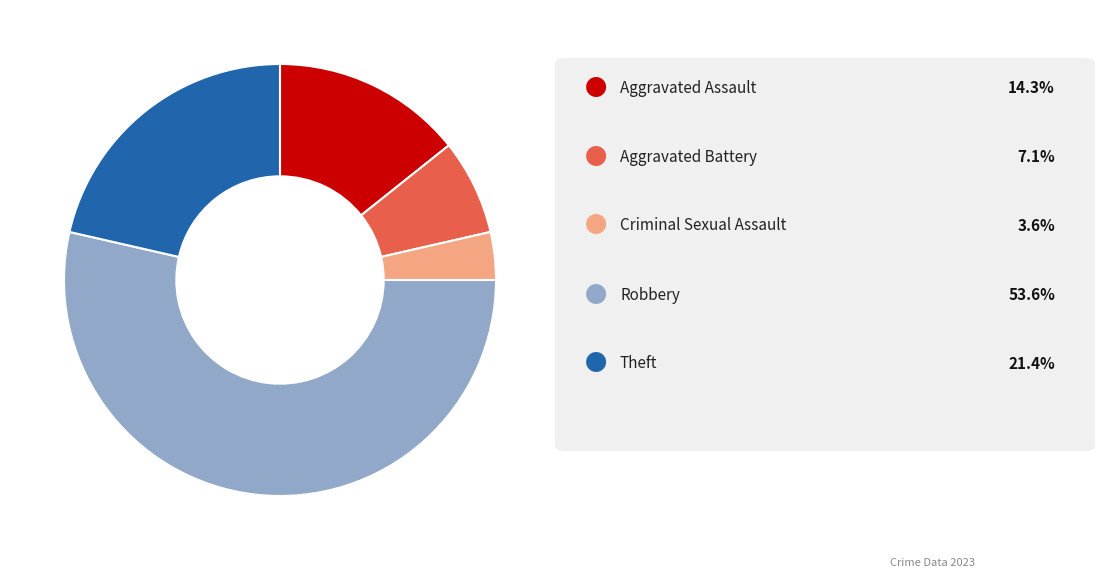

Does any single category account for the majority?

Yes